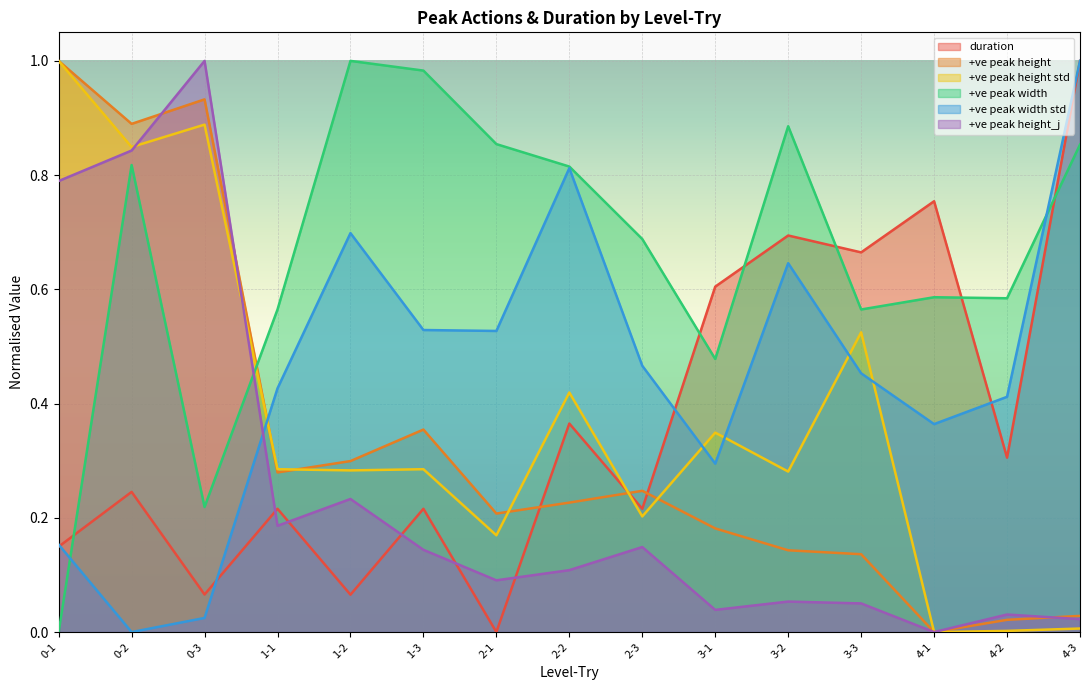

The value of +ve peak height_j at 0-2 is 1.1. True or false?

False